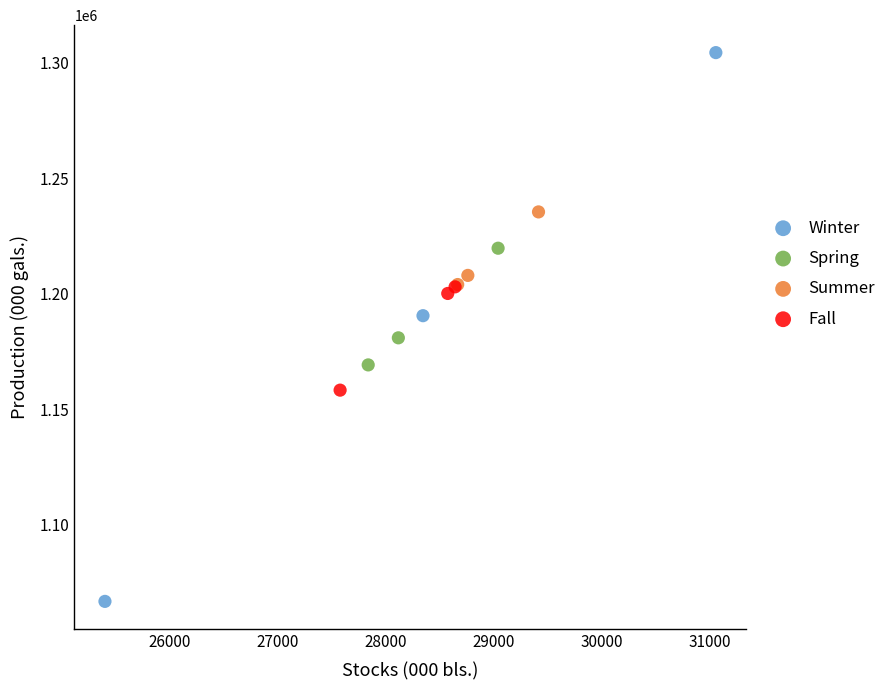

Which series reaches the minimum Y coordinate?

Winter